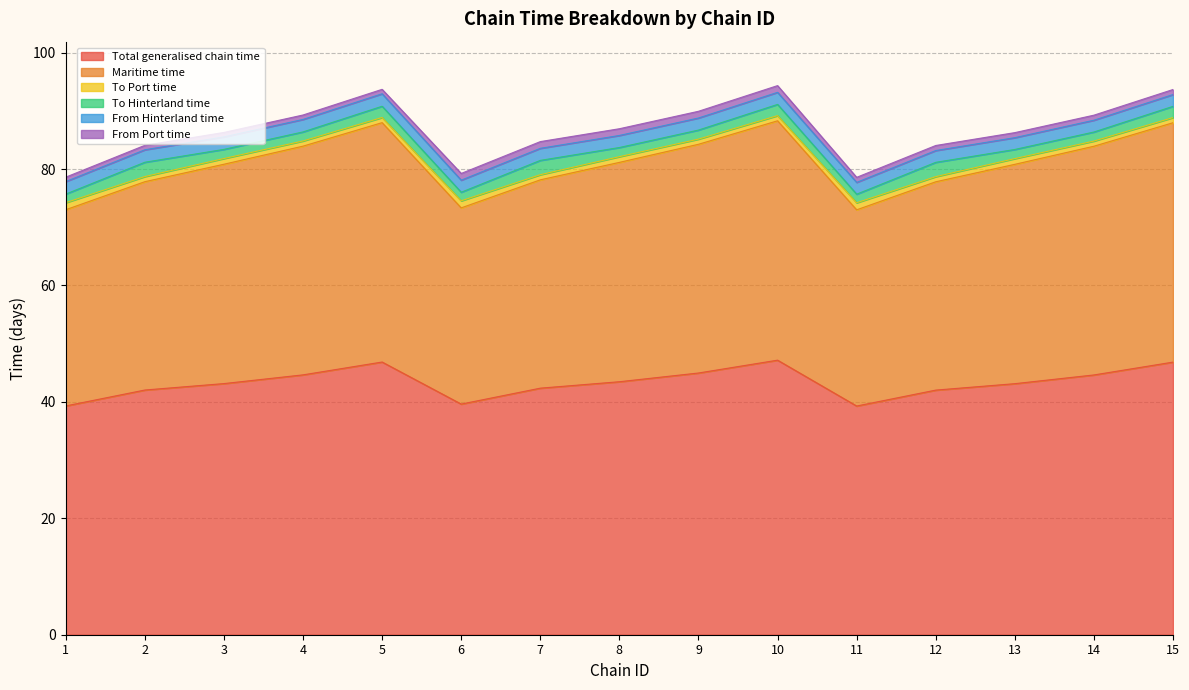

Which label corresponds to the smallest value in the chart?

1